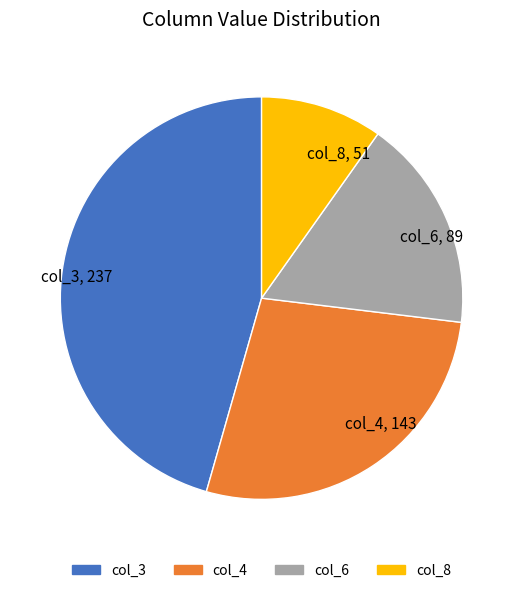

Is the sum of col_6, 89 and col_4, 143 greater than half?

No